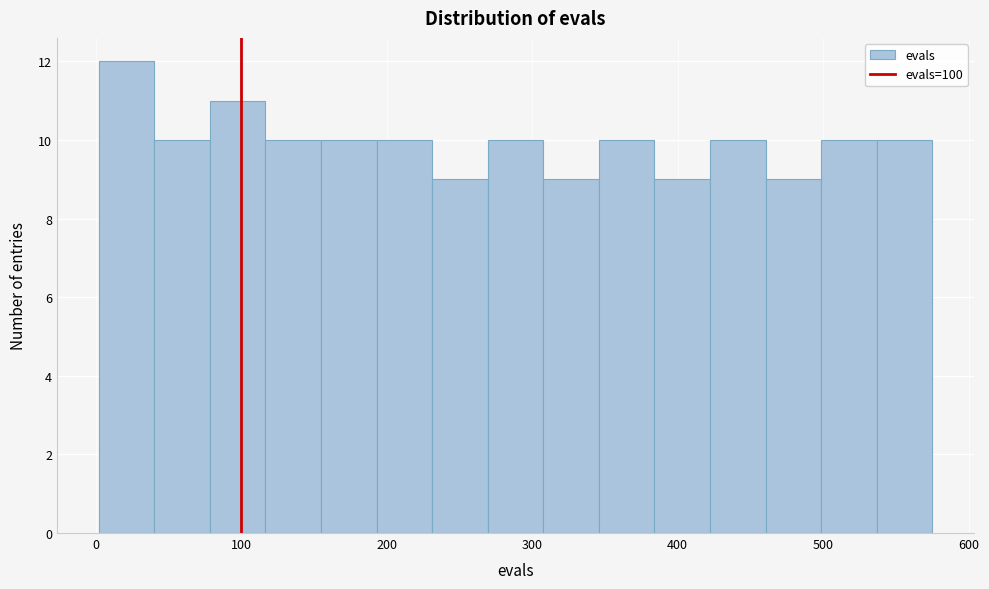

Read against the x-axis, roughly where is the centre of the tallest bar?

20